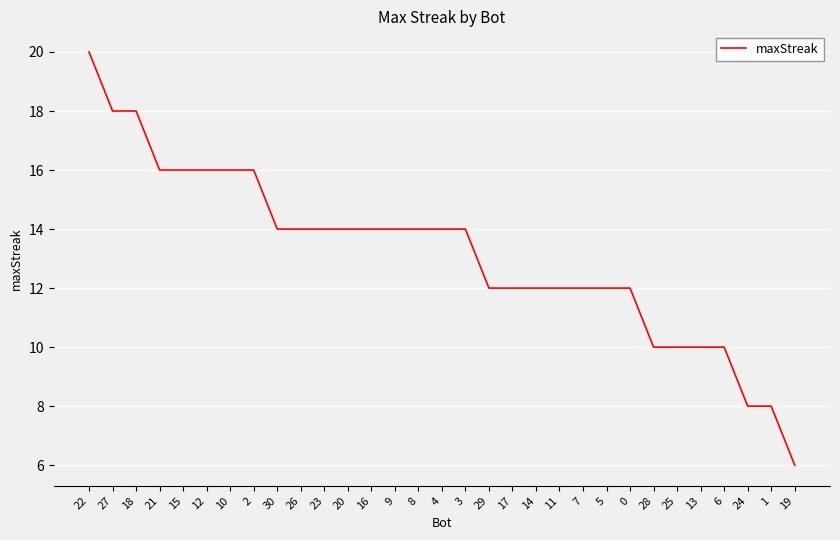

Reading left to right, transcribe all the data shown in this chart.

22=20	27=18	18=18	21=16	15=16	12=16	10=16	2=16	30=14	26=14	23=14	20=14	16=14	9=14	8=14	4=14	3=14	29=12	17=12	14=12	11=12	7=12	5=12	0=12	28=10	25=10	13=10	6=10	24=8	1=8	19=6